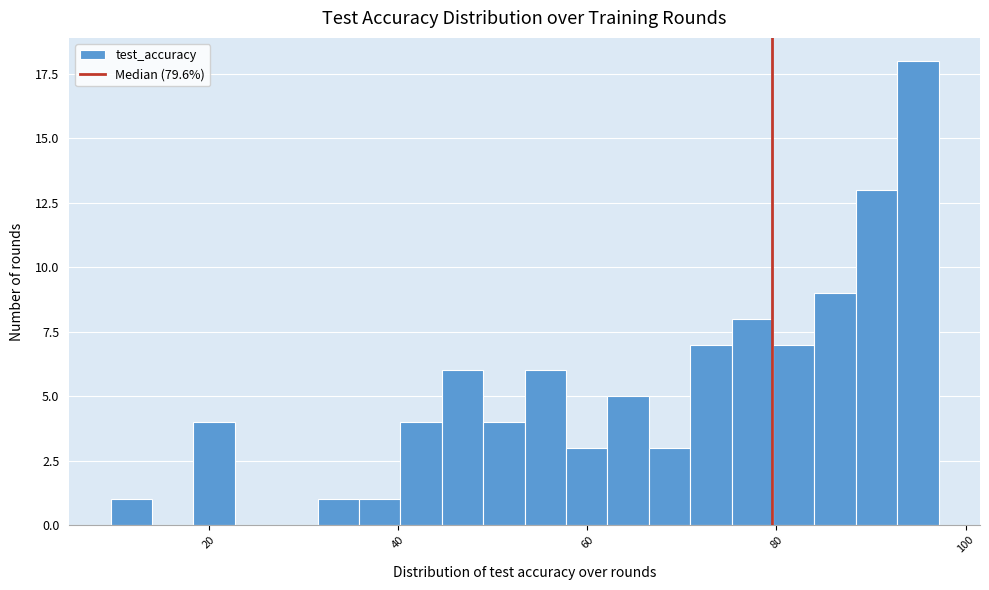

Read against the x-axis, roughly where is the centre of the tallest bar?

94